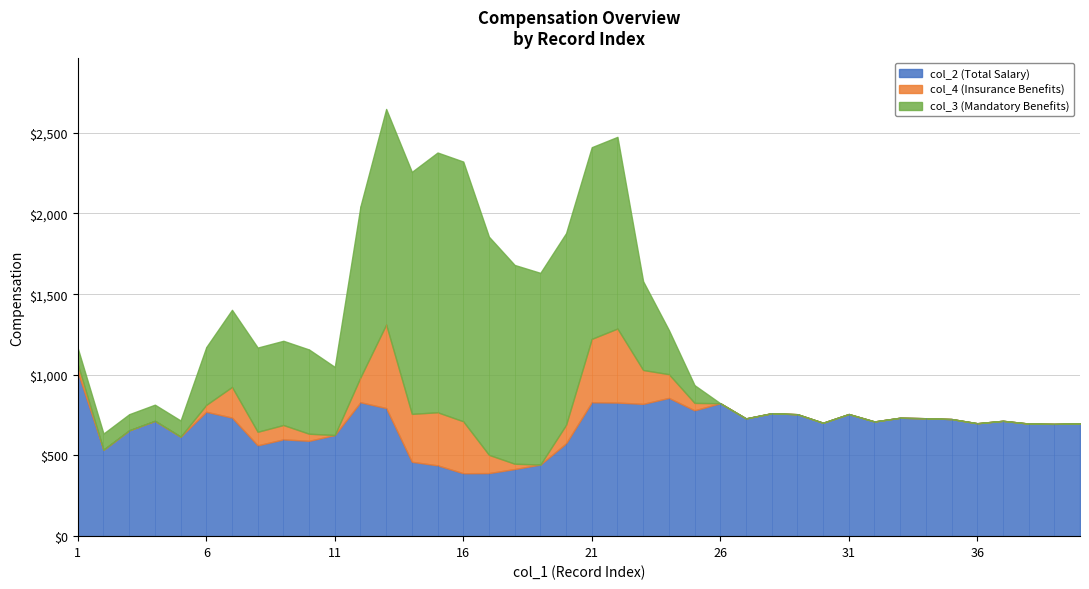

What is the average value of the col_4 (Insurance Benefits) series?

91